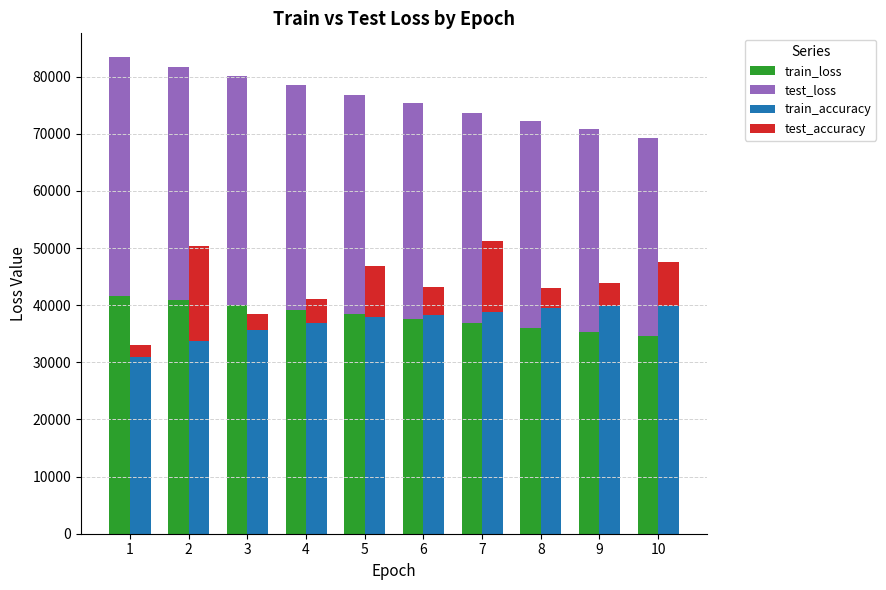

Rank the categories by train_accuracy value from lowest to highest.

1, 2, 3, 4, 5, 6, 7, 8, 9, 10